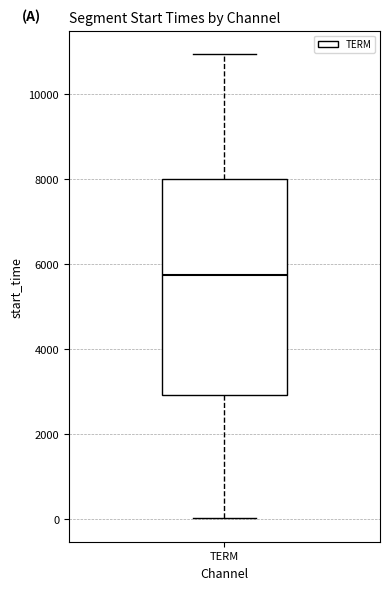

Read this box plot against the y-axis: the position of the median line, the range covered by the box, and the ends of both whiskers. The values are not printed on the chart, so give them approximately, as read against the axis.

median 5800, box 3000 to 8000, whiskers 0 to 11000